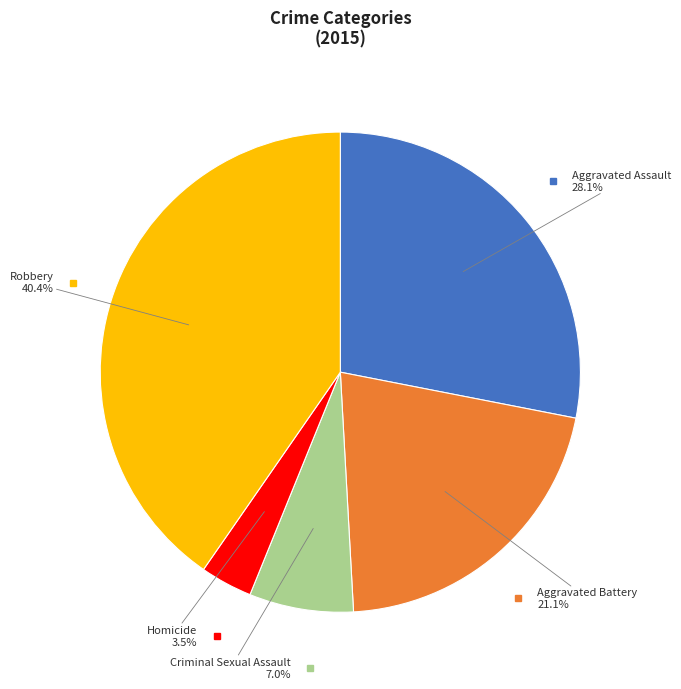

Is there a majority slice in this chart?

No